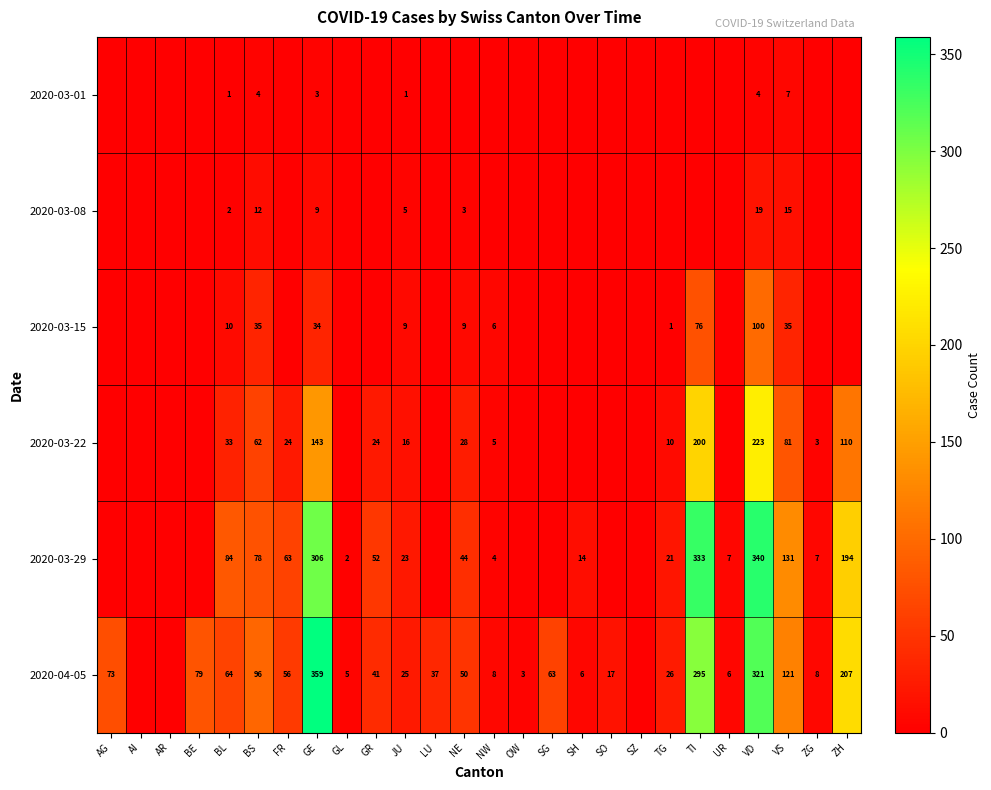

At how many categories does at least one series exceed 193?

4